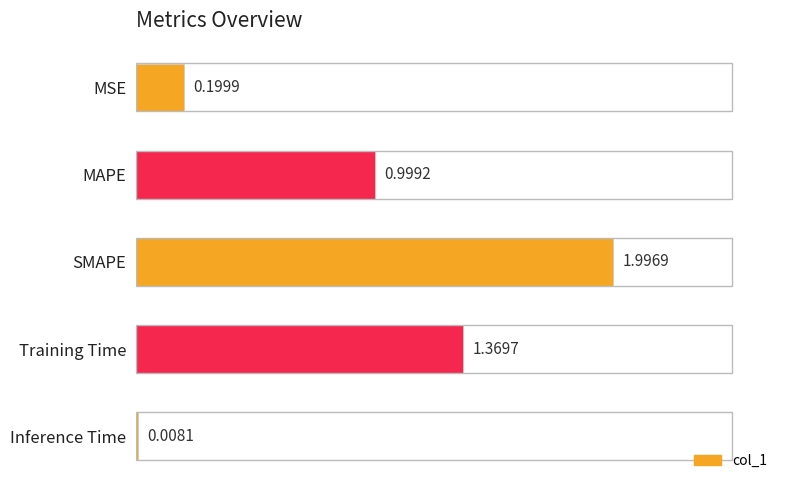

What is the change in value from MSE to SMAPE?

+1.8